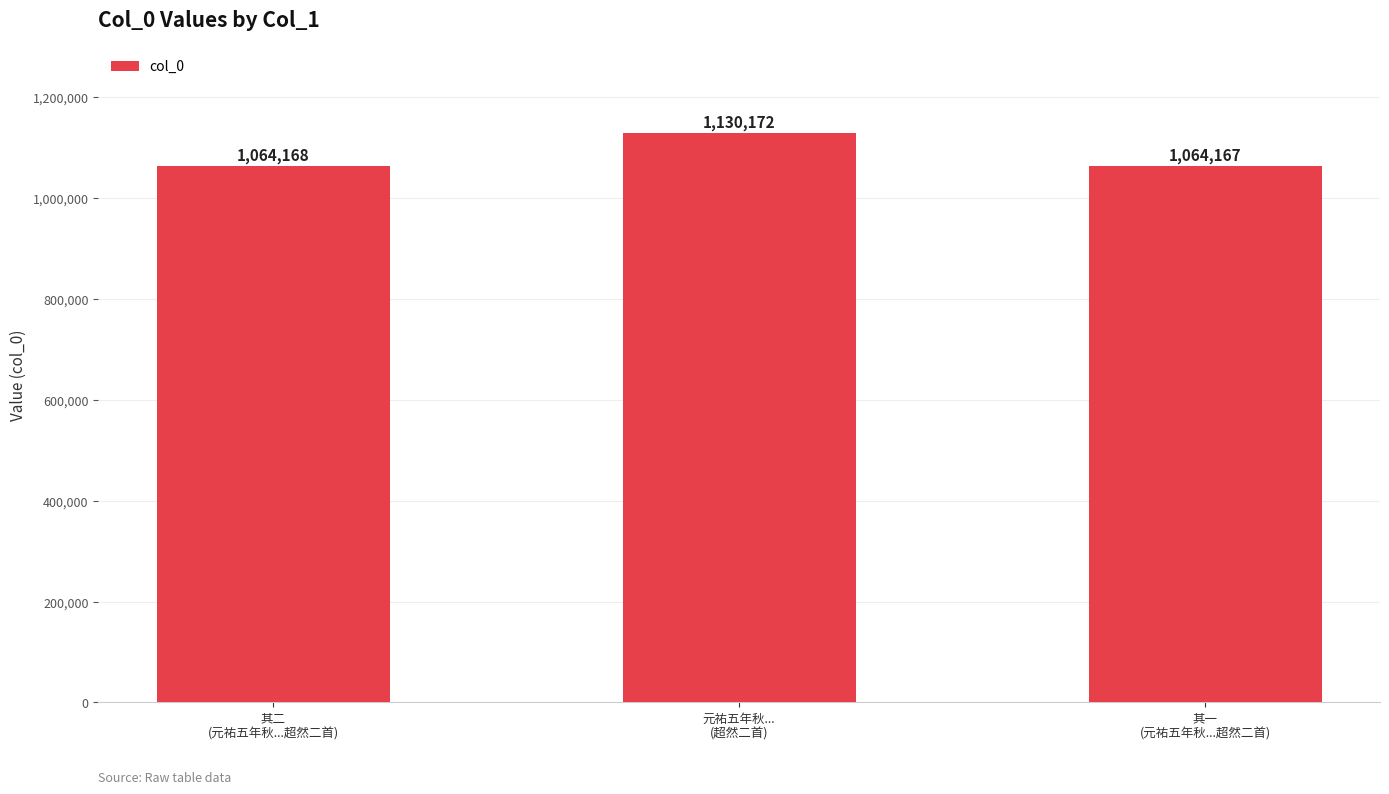

True or false: the data shows 1064168 at 其二
(元祐五年秋...超然二首).

True